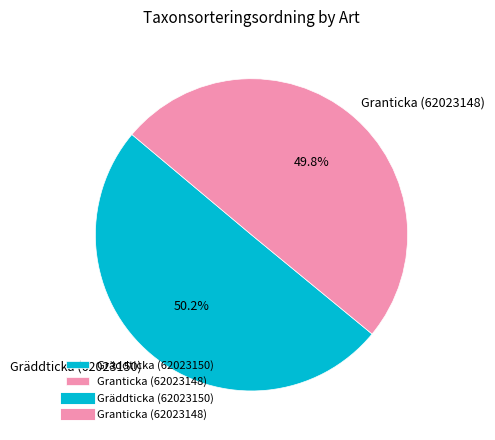

Do Granticka (62023148) and Gräddticka (62023150) together represent more than half of the pie?

Yes